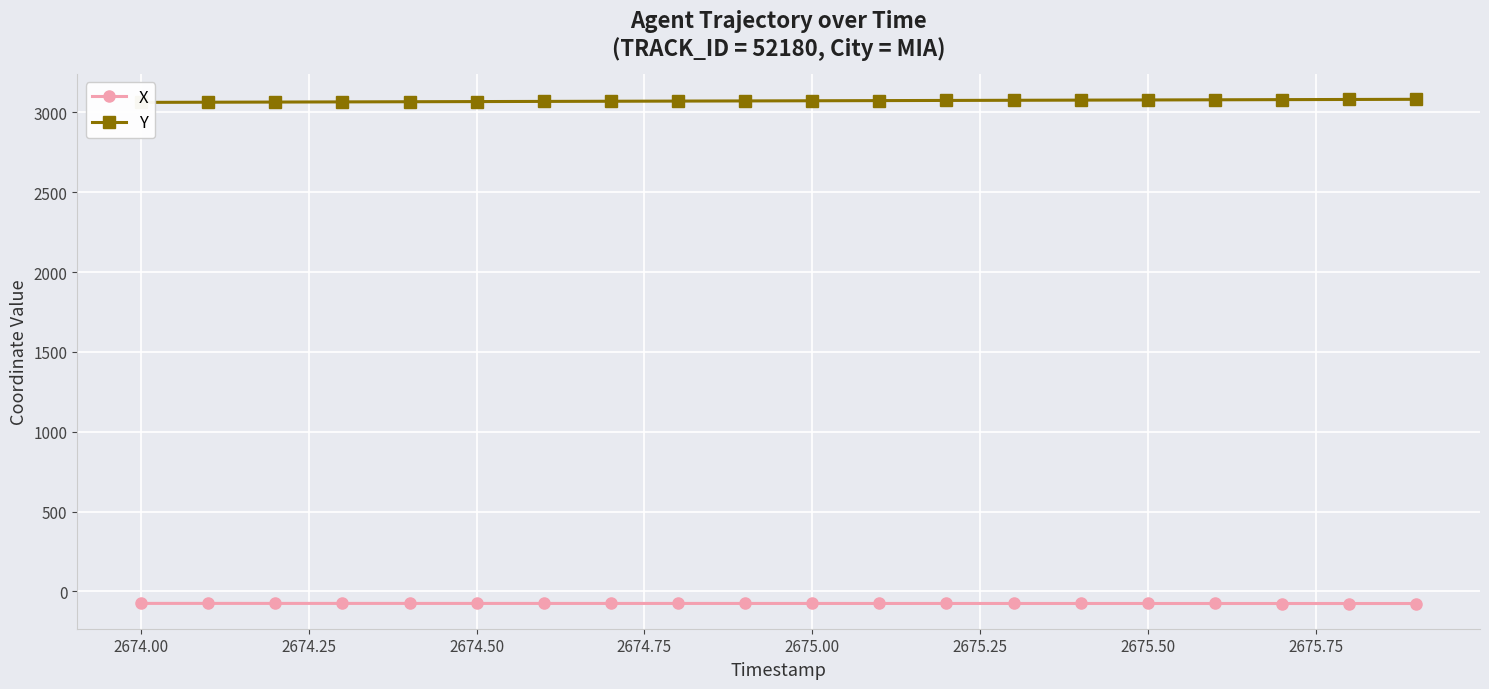

How many values in the X series exceed -75?

3